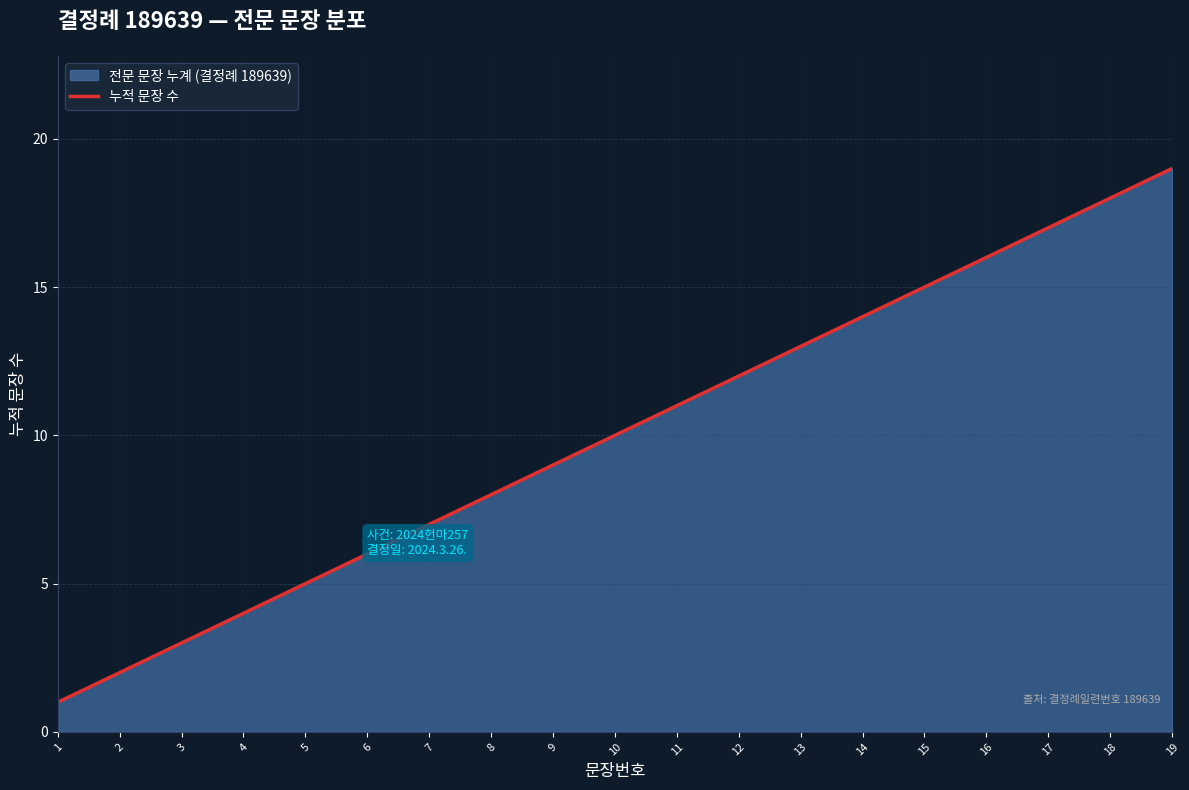

Rank the categories by value from highest to lowest.

19, 18, 17, 16, 15, 14, 13, 12, 11, 10, 9, 8, 7, 6, 5, 4, 3, 2, 1